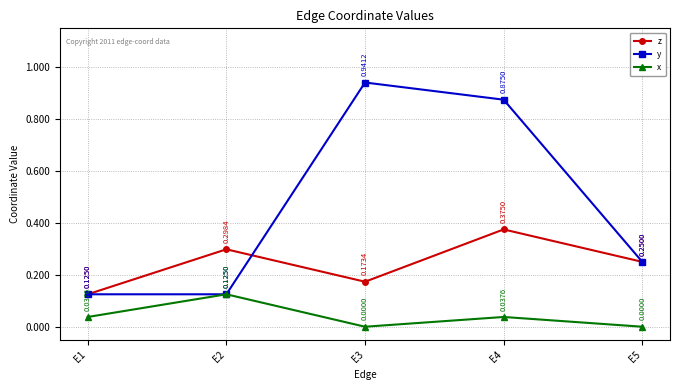

Between E4 and E5, which series saw the biggest shift?

y